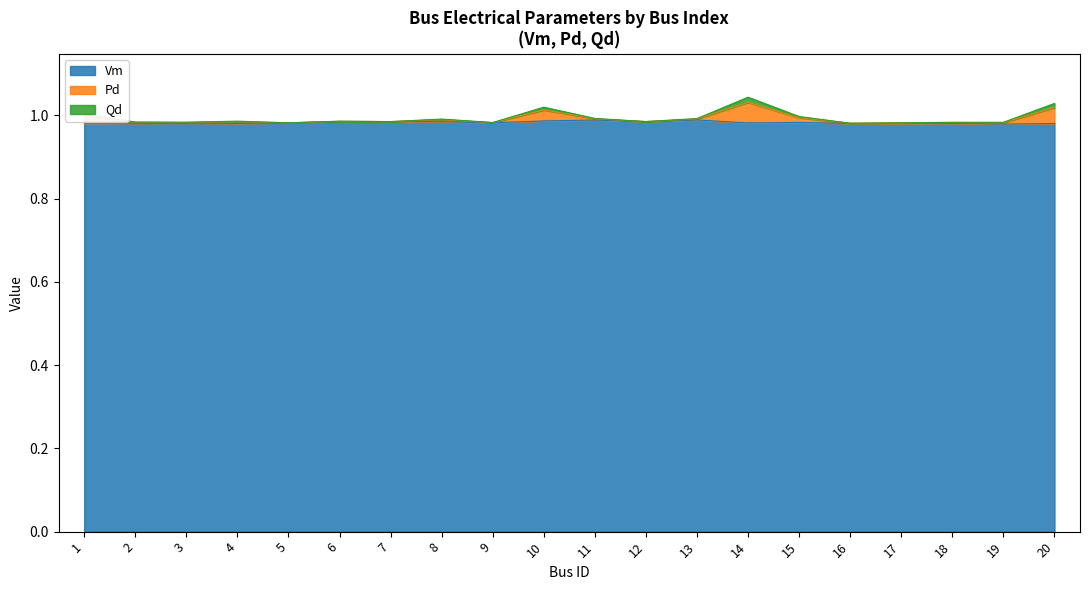

What is the smallest value displayed?

1.0